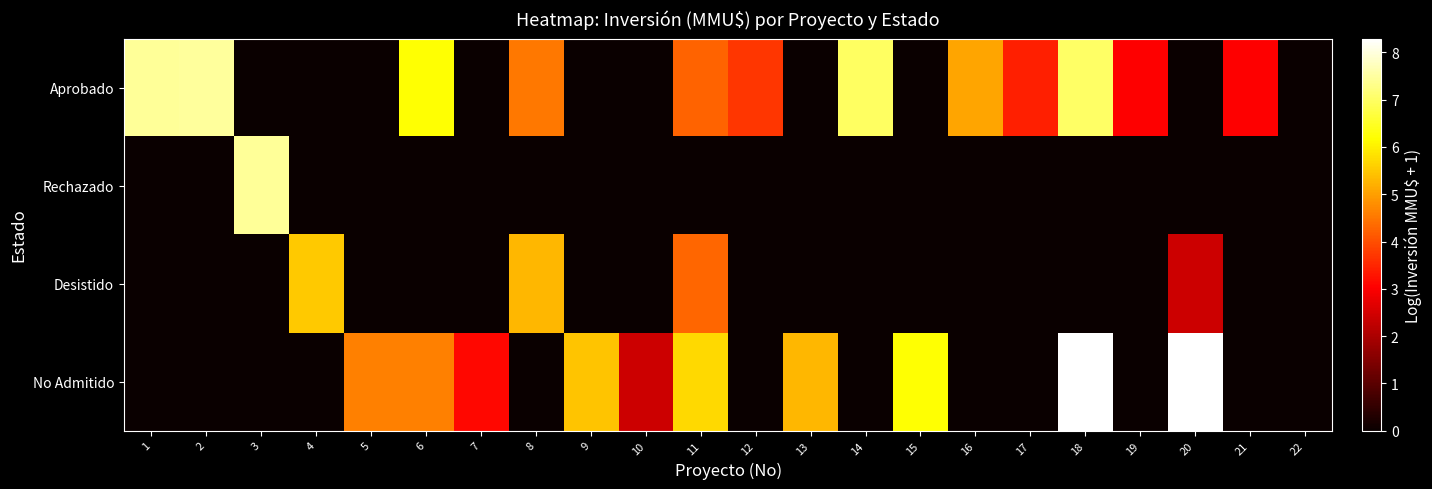

At which category is the sum across all series the highest?

18